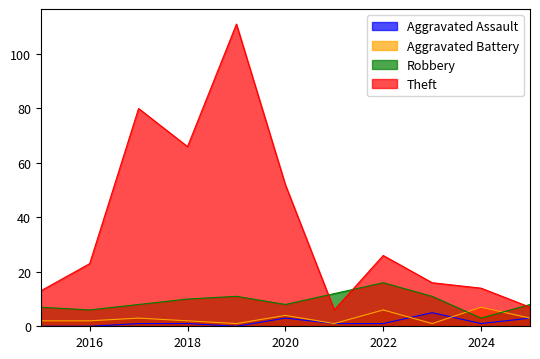

At which label does Robbery reach its minimum?

2024